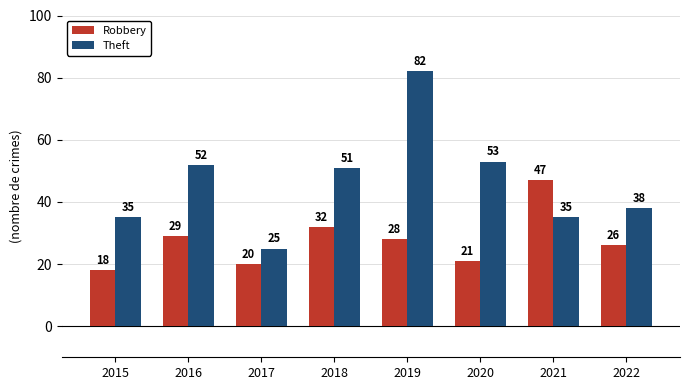

Which series has the widest spread of values?

Theft